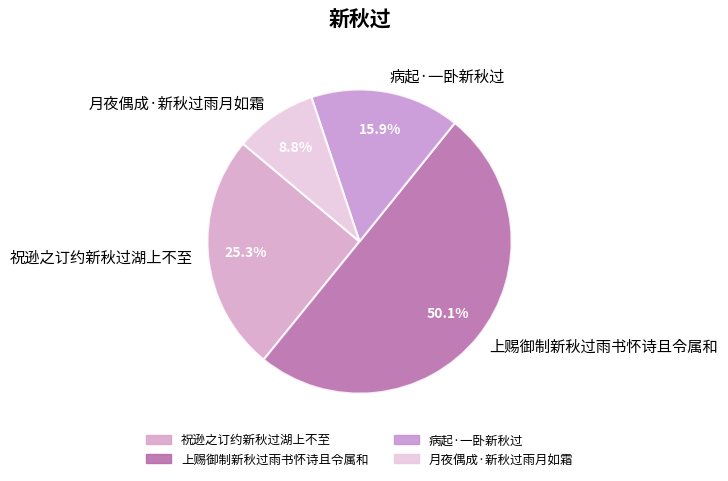

What is the ratio of the value at 病起·一卧新秋过 to the value at 祝逊之订约新秋过湖上不至?

0.6